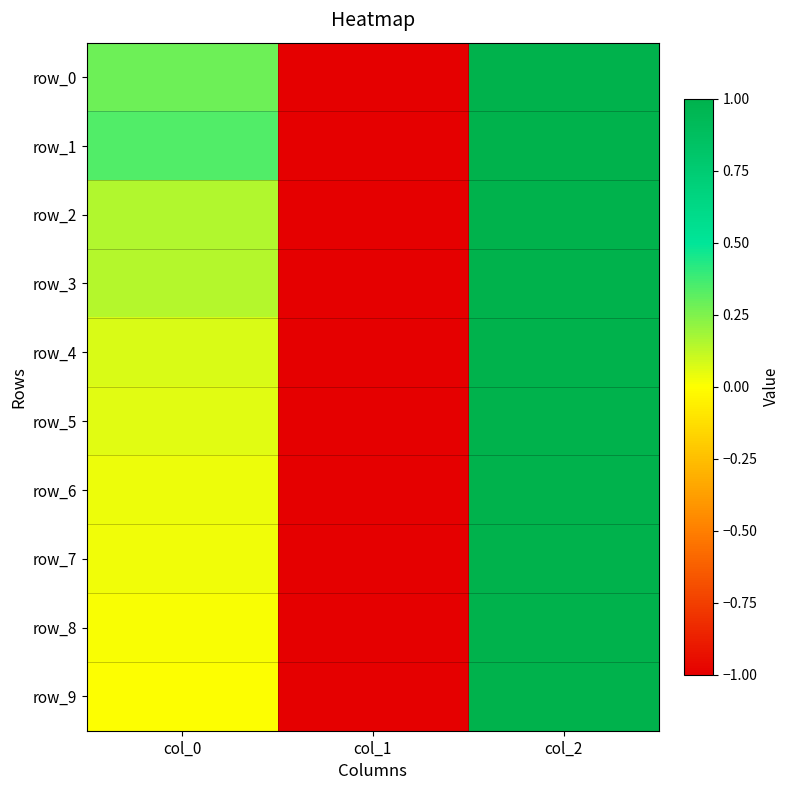

Which series has the widest spread of values?

row_0